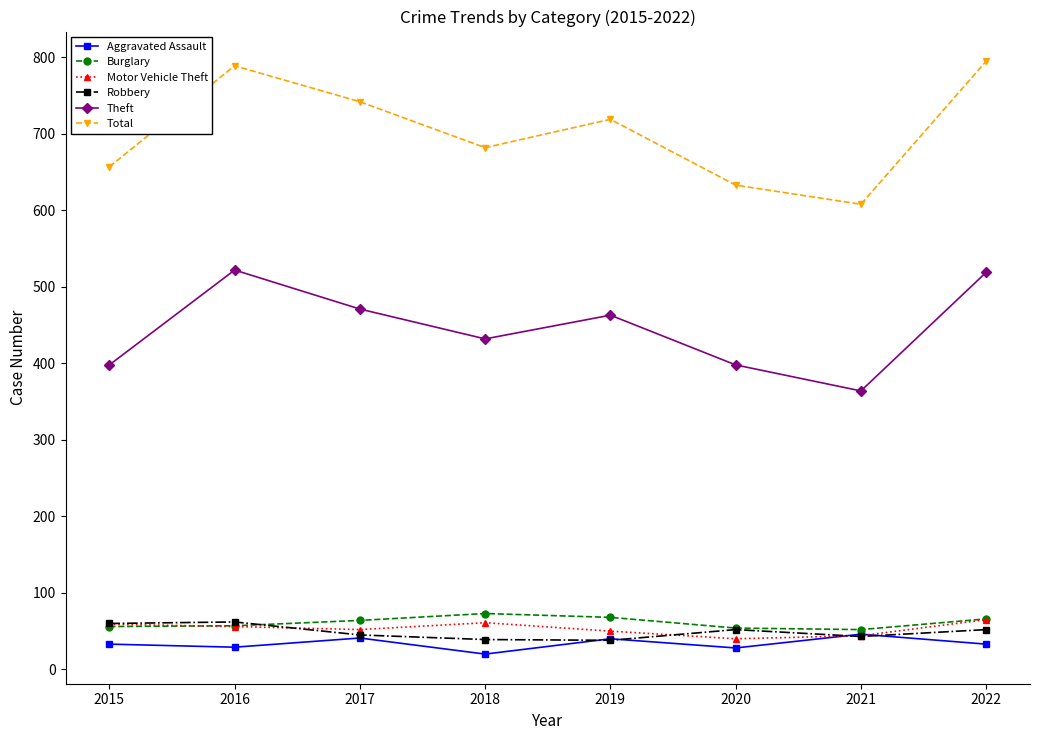

The Aggravated Assault series shows 29 at 2016. True or false?

True